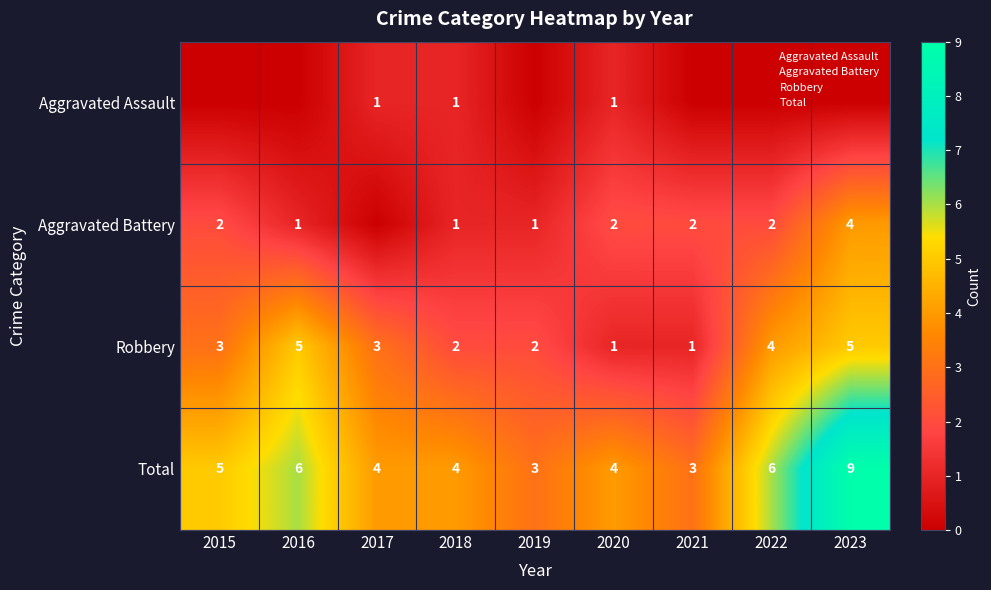

The value of Robbery at 2016 is 5. True or false?

True